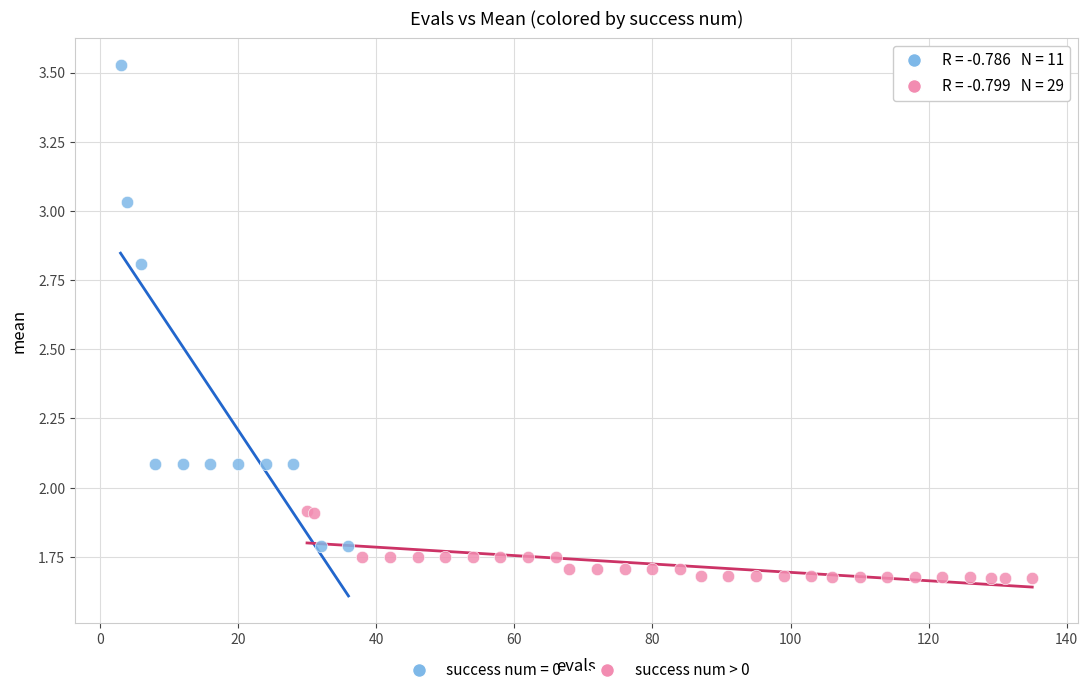

Which series reaches the maximum Y coordinate?

success num = 0